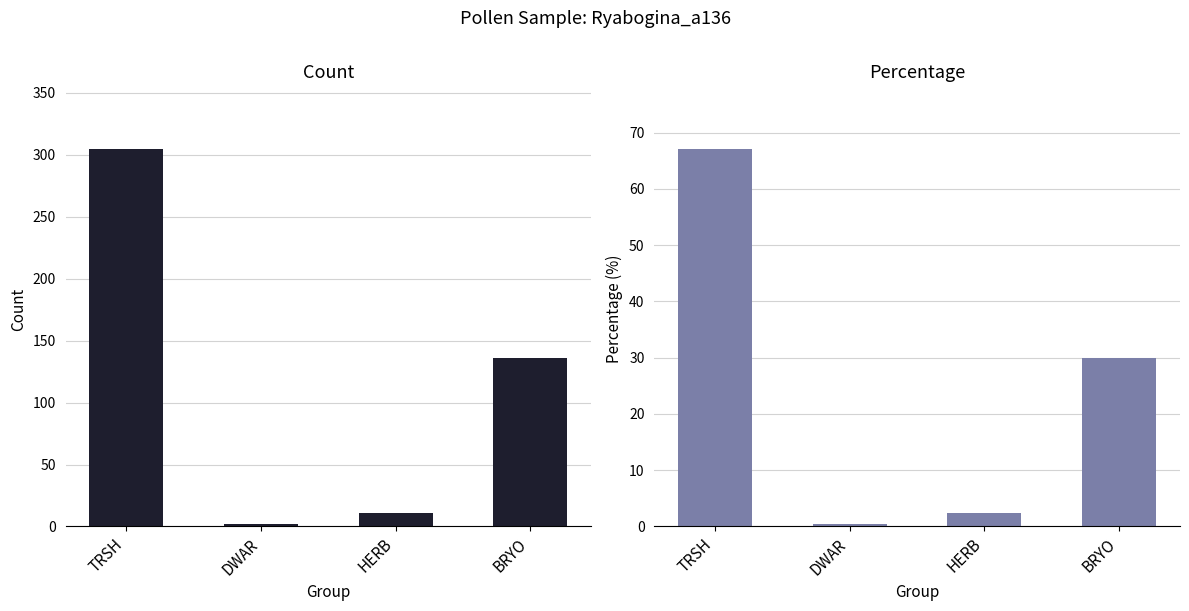

What is the greatest value displayed?

305.0